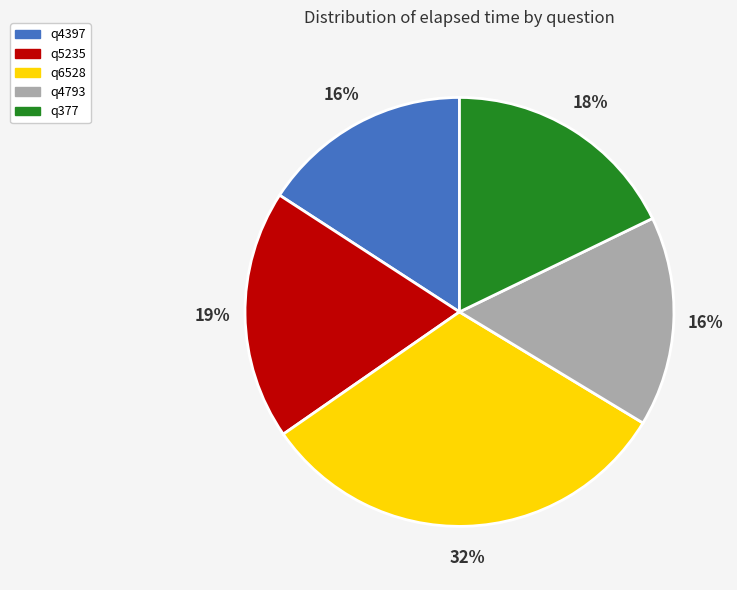

How many slices are in this pie chart?

5